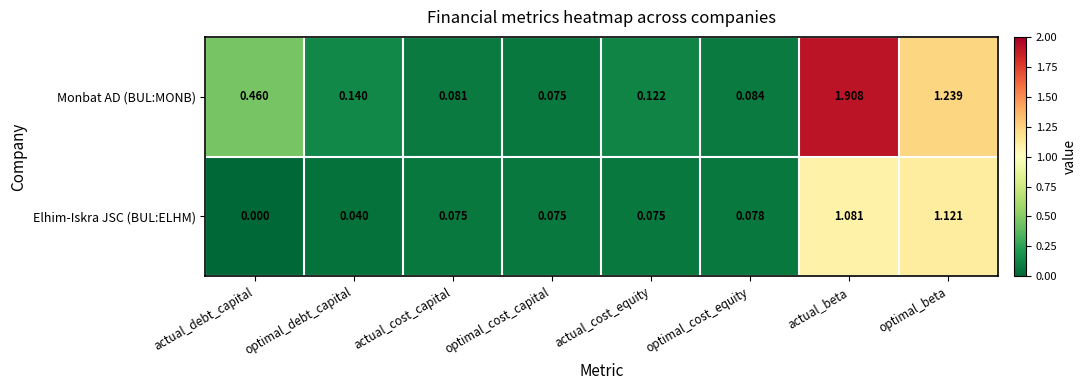

How many categories are shown in the chart?

8